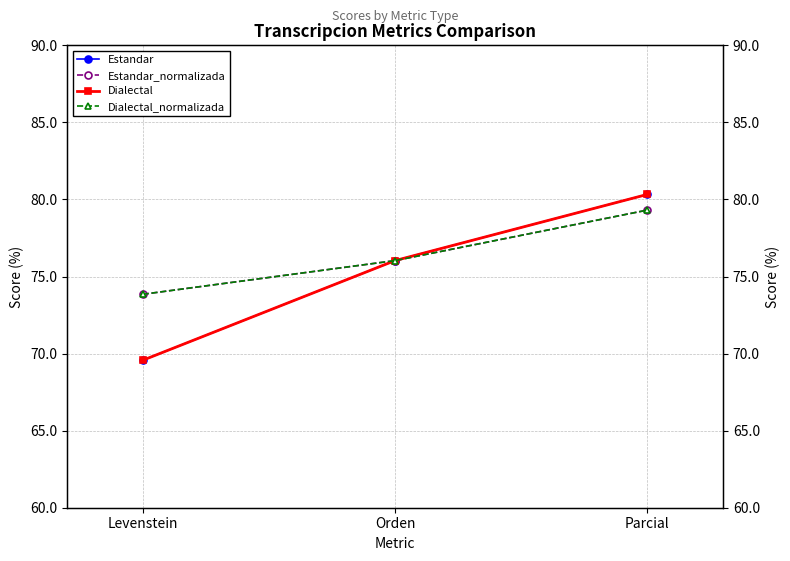

At which label is Dialectal_normalizada closest to 76?

Orden